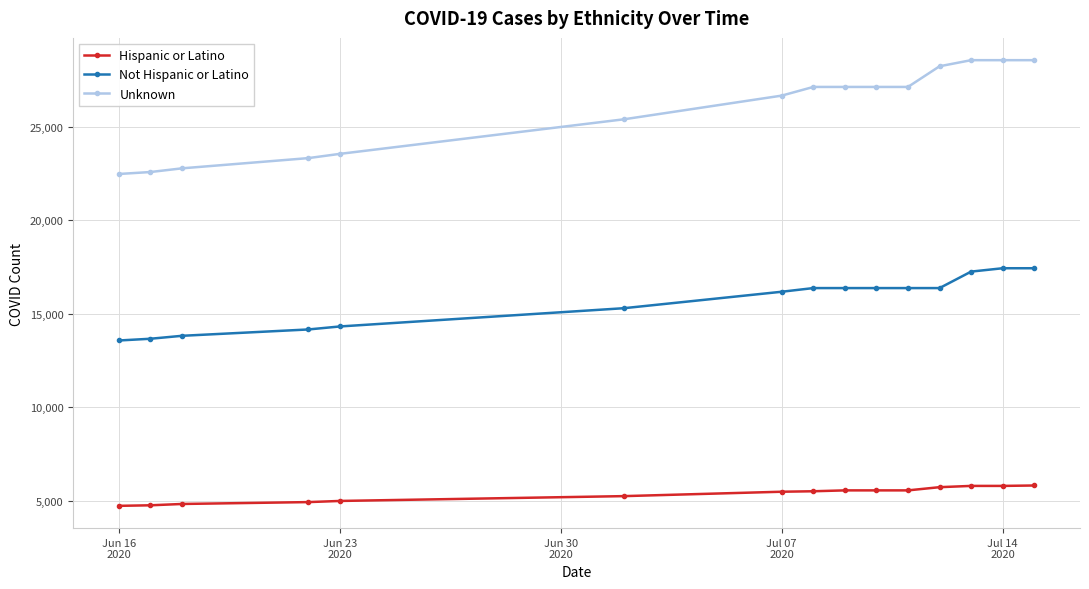

Which series has the largest range (max minus min)?

Unknown